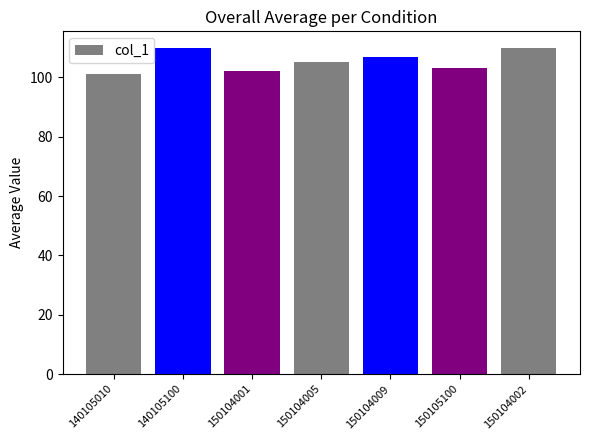

What is the value of the 4th bar from the left?

105